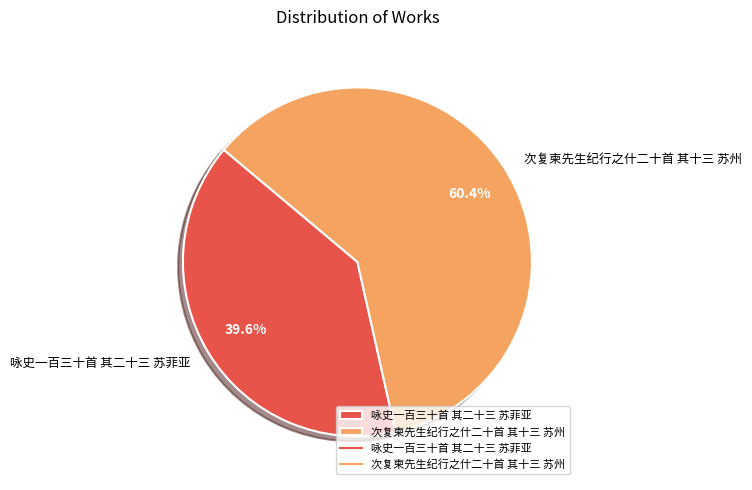

To the nearest percent, what is the difference between the largest and smallest slice percentages?

21%